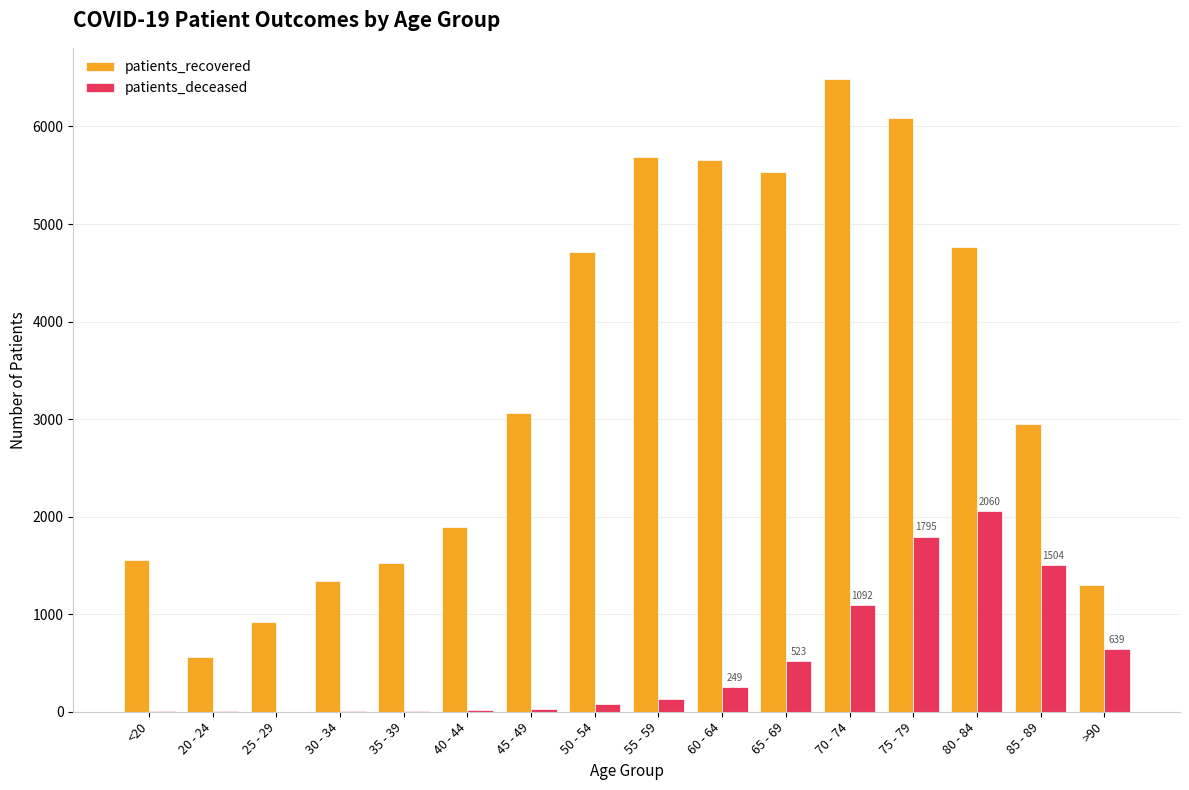

What are all the series names shown in the legend?

patients_recovered, patients_deceased